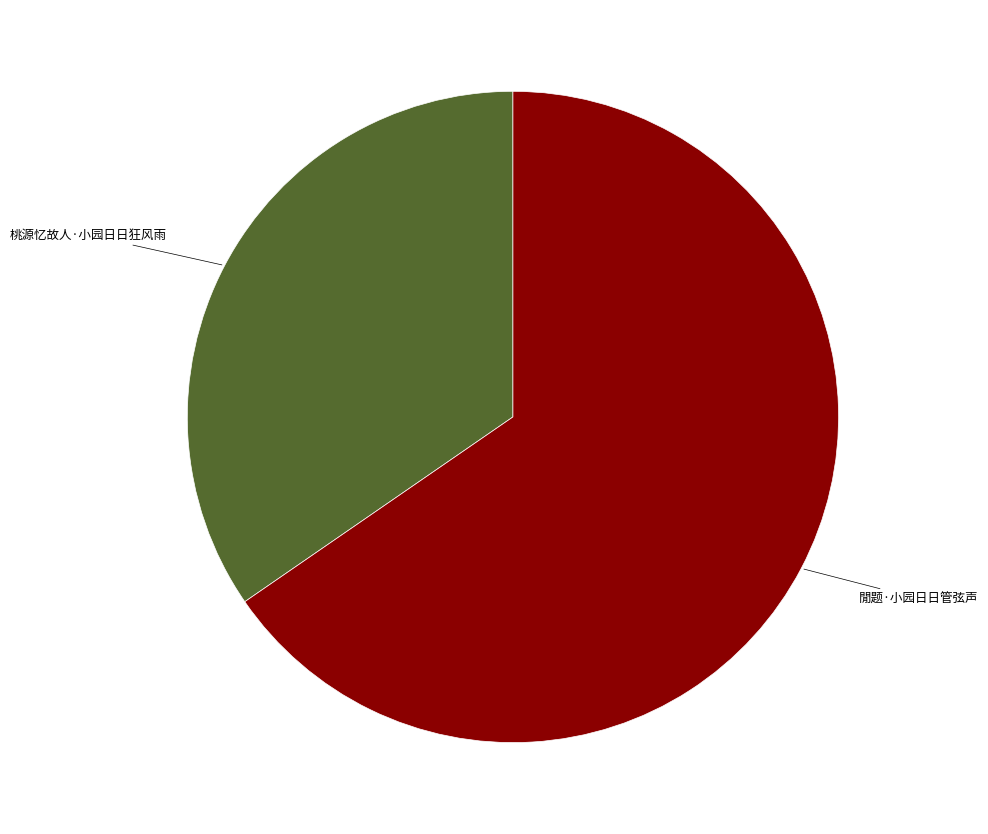

Is 閒题·小园日日管弦声 the majority of the pie?

Yes